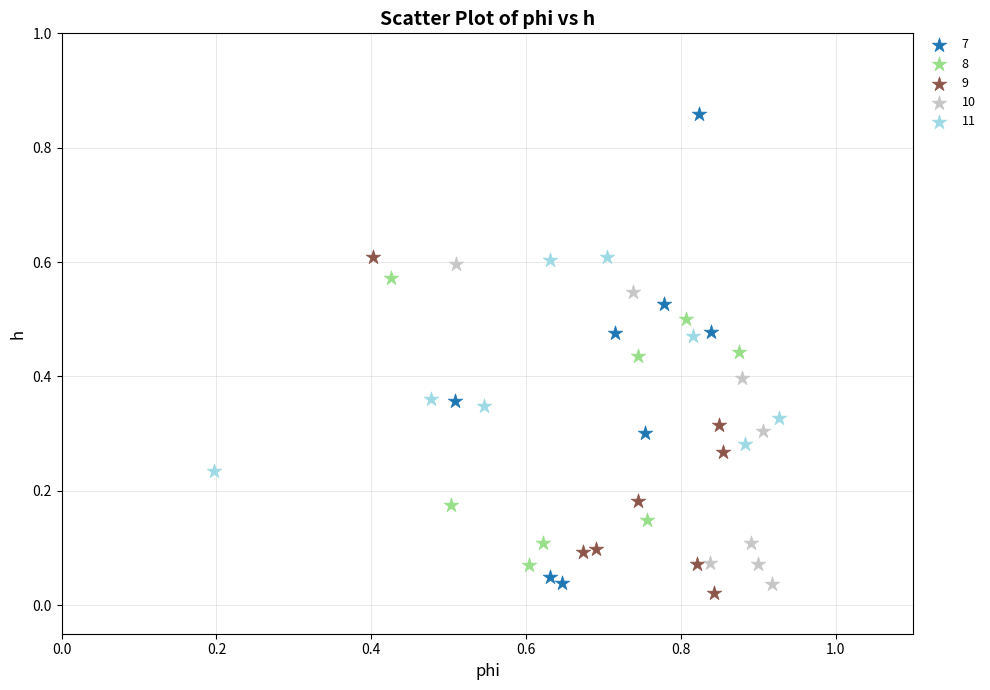

Which series has the widest spread of Y values?

7